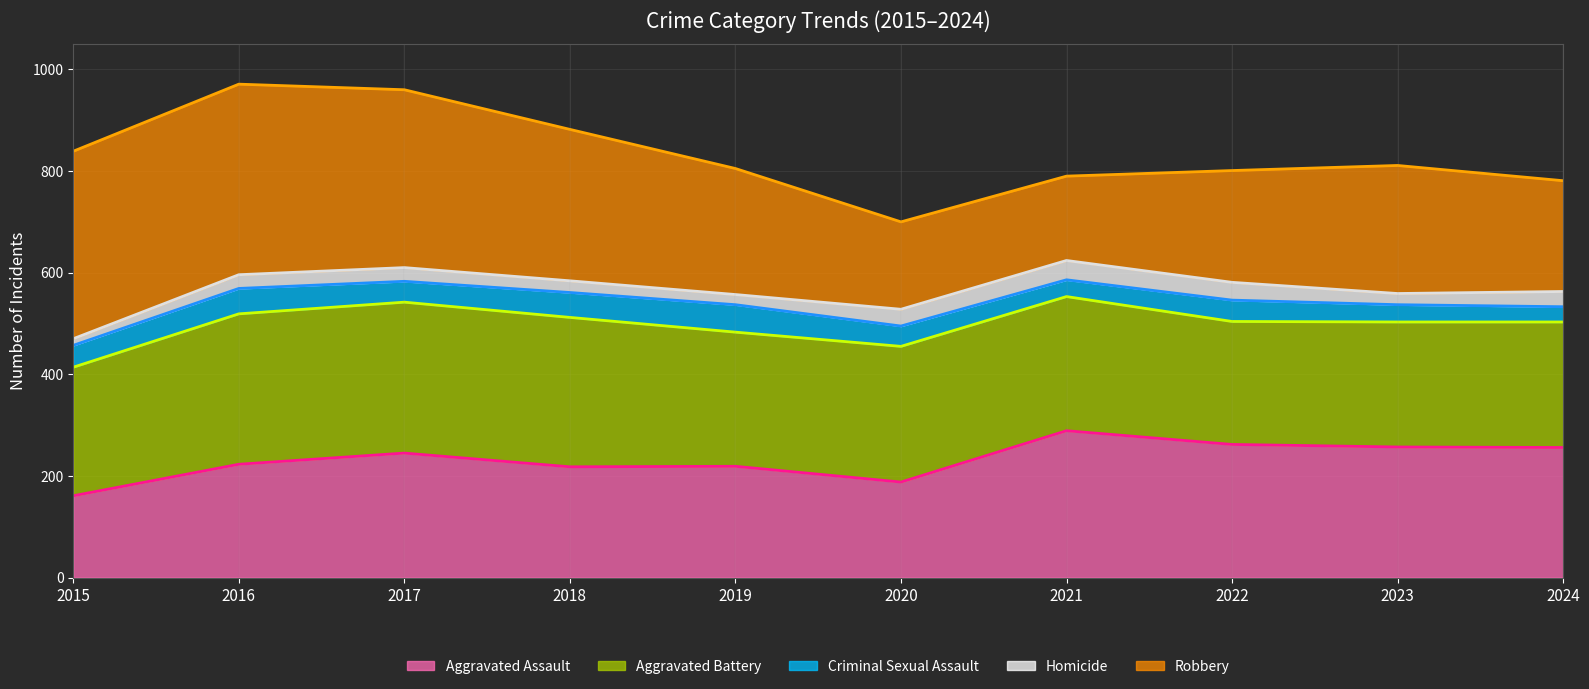

What are all the series names shown in the legend?

Aggravated Assault (line), Aggravated Battery (line), Criminal Sexual Assault (line), Homicide (line), Robbery (line)